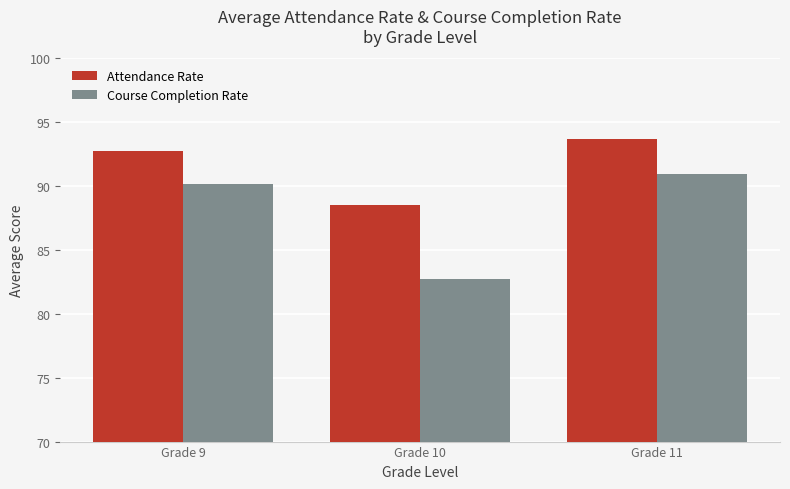

Reading left to right, what are all the values shown in this chart?

Attendance Rate: Grade 9=92.8	Grade 10=88.5	Grade 11=93.7
Course Completion Rate: Grade 9=90.1	Grade 10=82.7	Grade 11=91.0